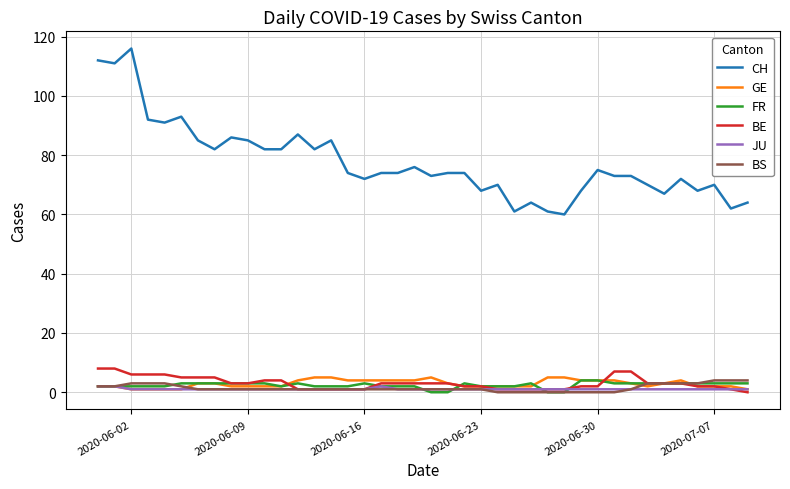

Which series has the largest range (max minus min)?

CH